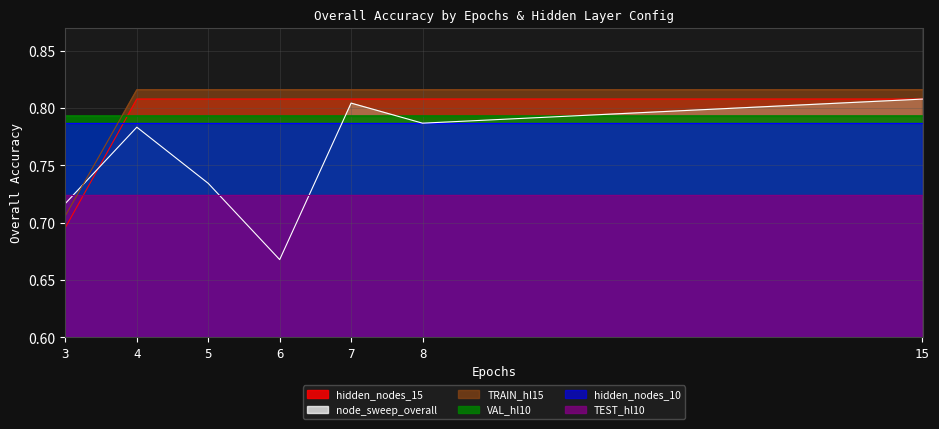

How many times do hidden_nodes_10 and hidden_nodes_15 cross each other?

1